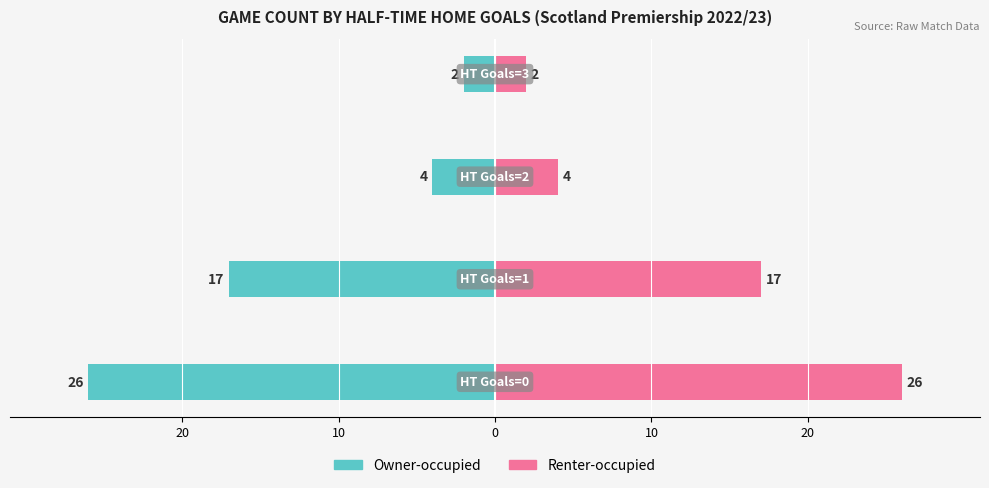

How many values in the Owner-occupied series are below -4?

2